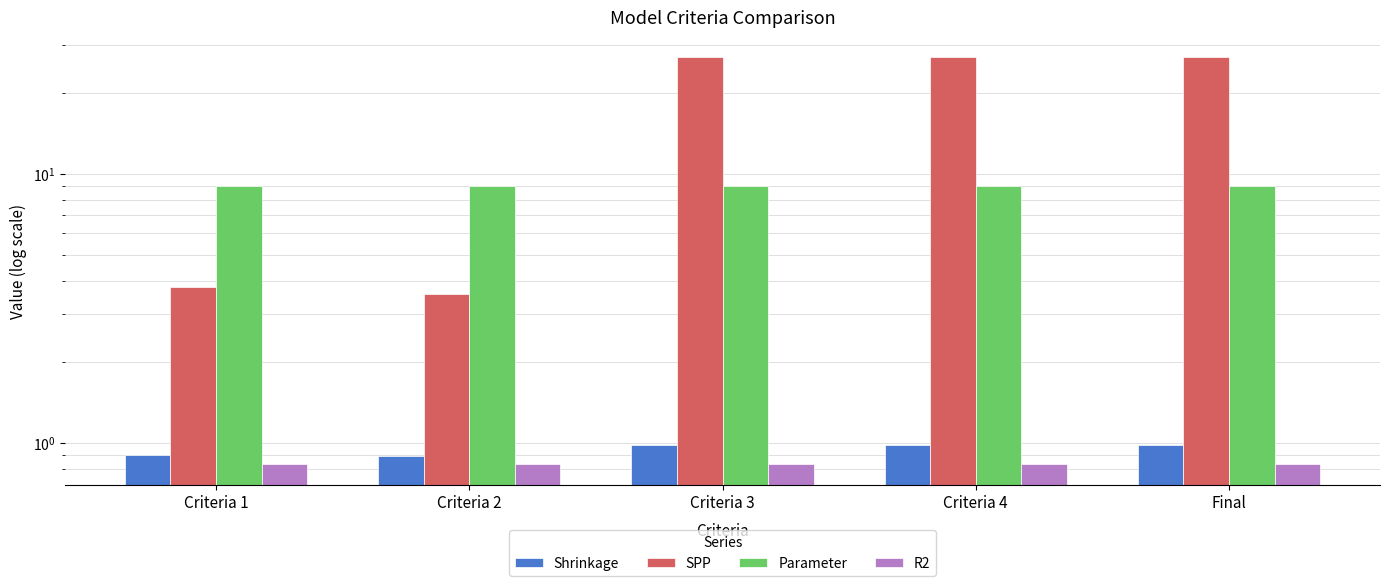

List the series in order of their peak value, lowest first.

R2, Shrinkage, Parameter, SPP